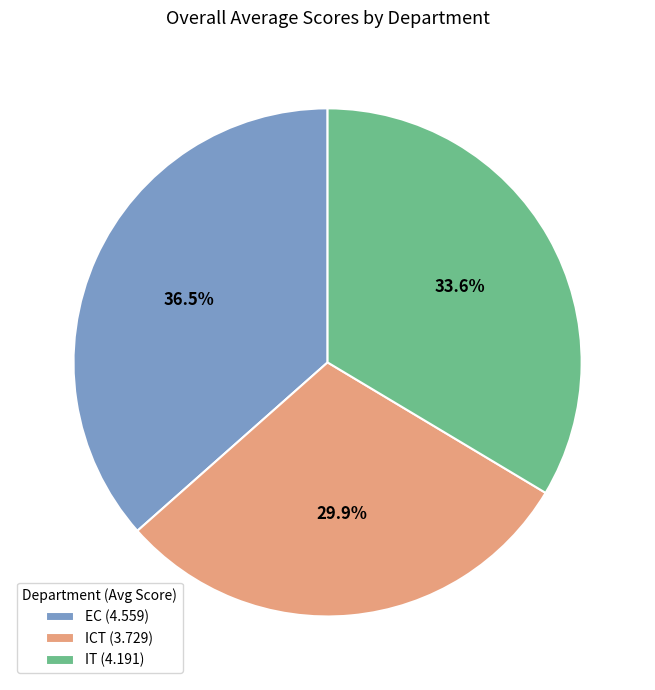

Which category has the biggest portion of the pie?

EC